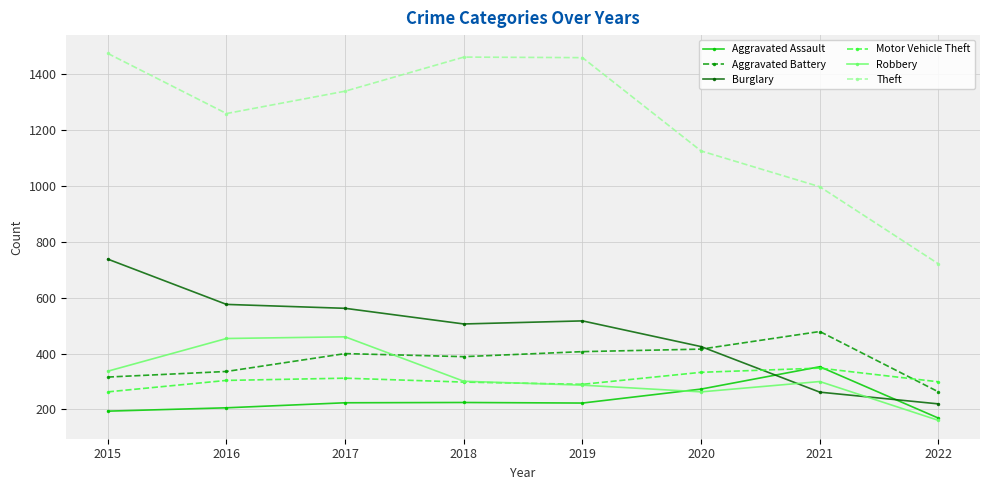

Which series changed the most between 2019 and 2020?

Theft